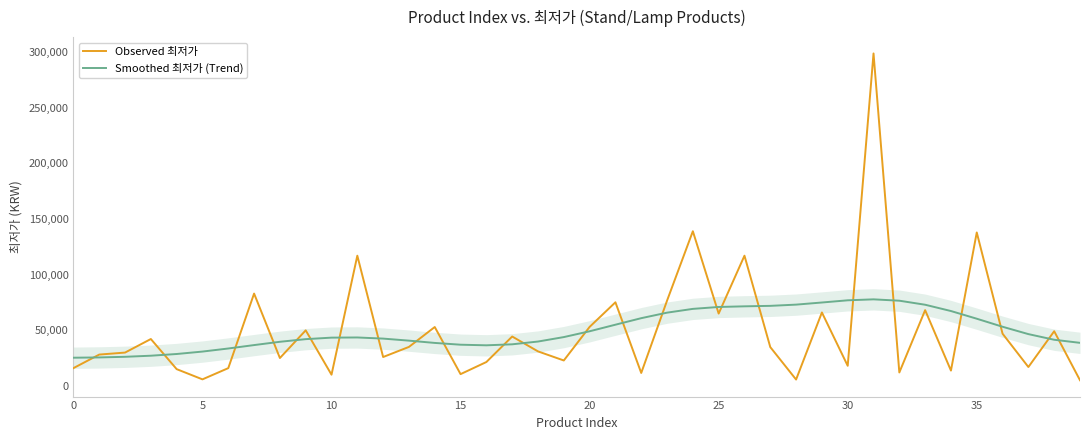

Which series ends up on top after the final intersection of Observed 최저가 and Smoothed 최저가 (Trend)?

Smoothed 최저가 (Trend)